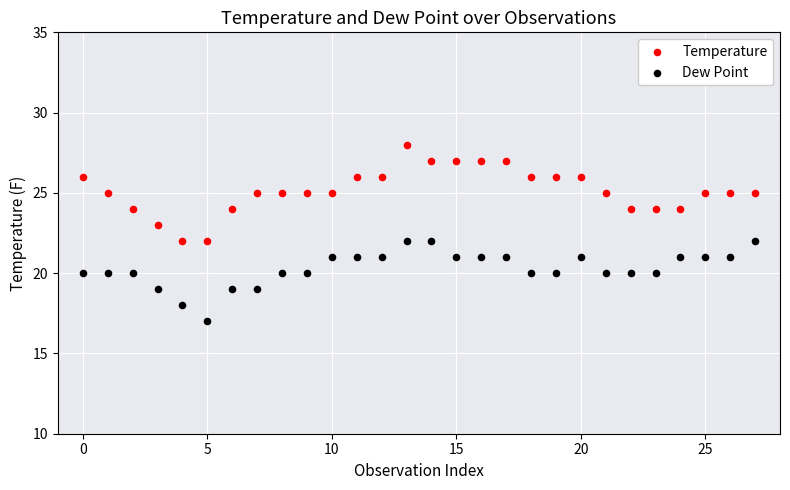

Which series has the widest spread of Y values?

Temperature